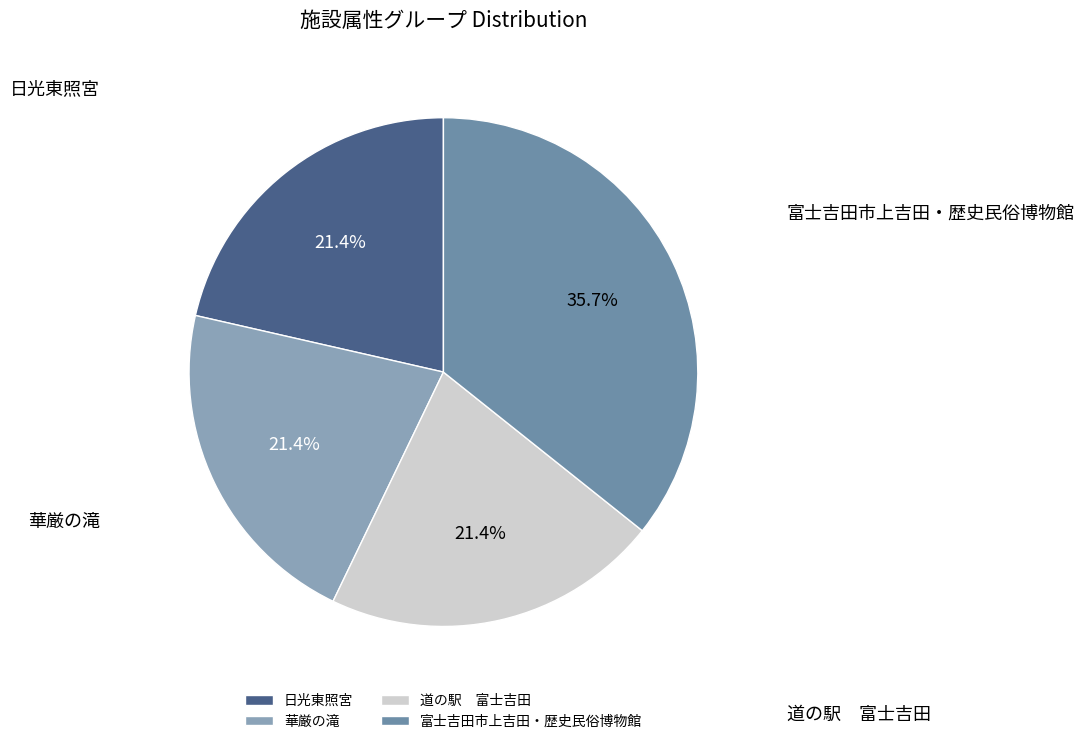

How much of the chart is everything except 日光東照宮?

78.6%